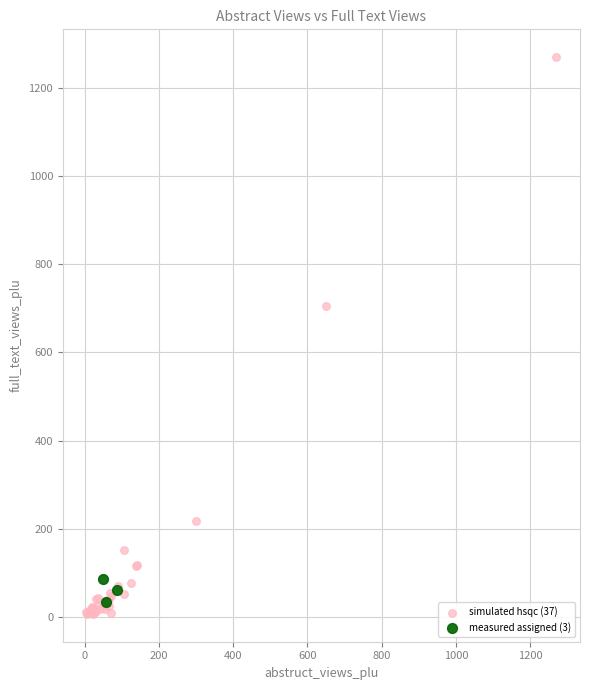

Which series contains the highest Y value?

simulated hsqc (37)